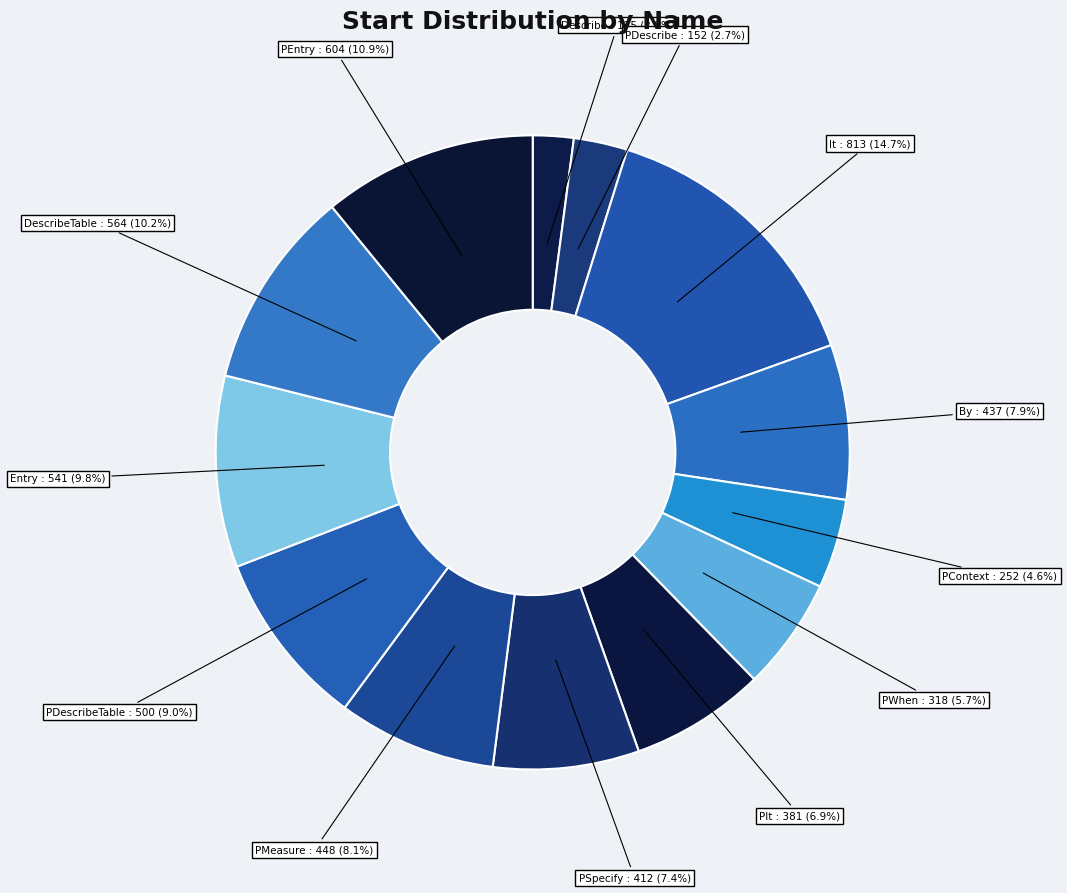

Combined, do DescribeTable and By account for over 50%?

No